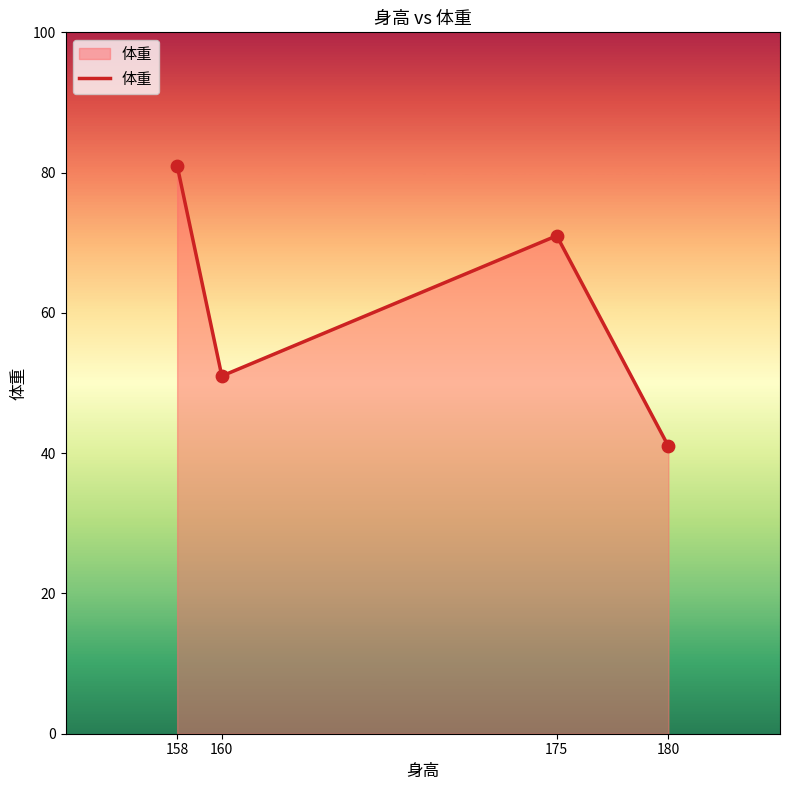

Approximately how many times larger is the value at 175 compared to 160?

1.4